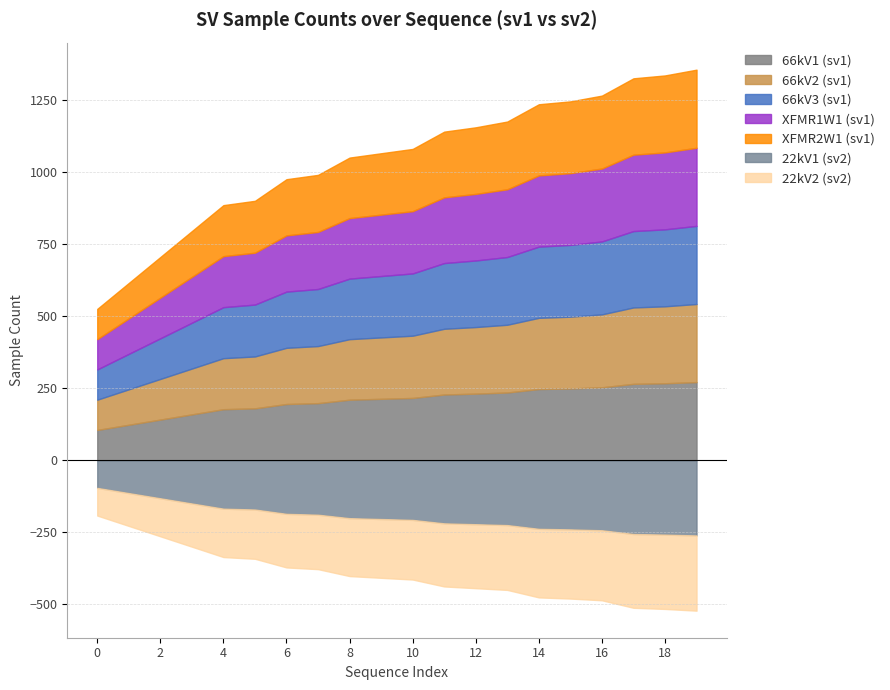

Where is smpCnt1_sv1 nearest to the value 188?

6